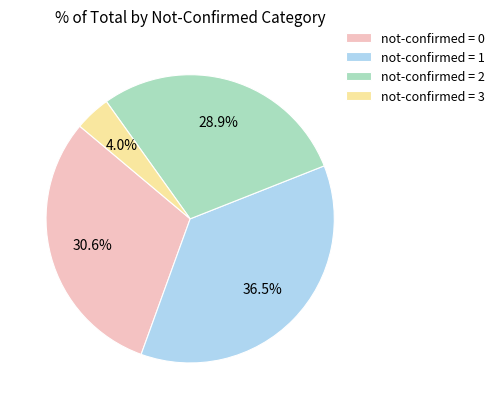

What percentage do not-confirmed = 3 and not-confirmed = 2 together represent?

32.9%